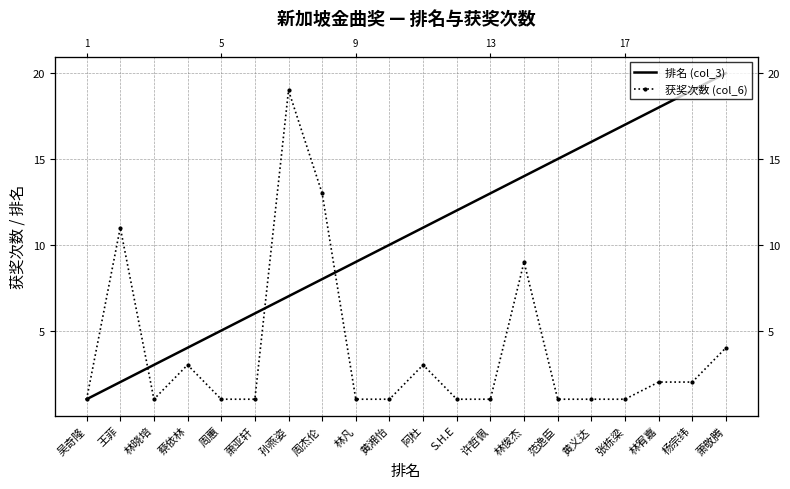

Between 林俊杰 and 杨宗纬, which is larger?

杨宗纬